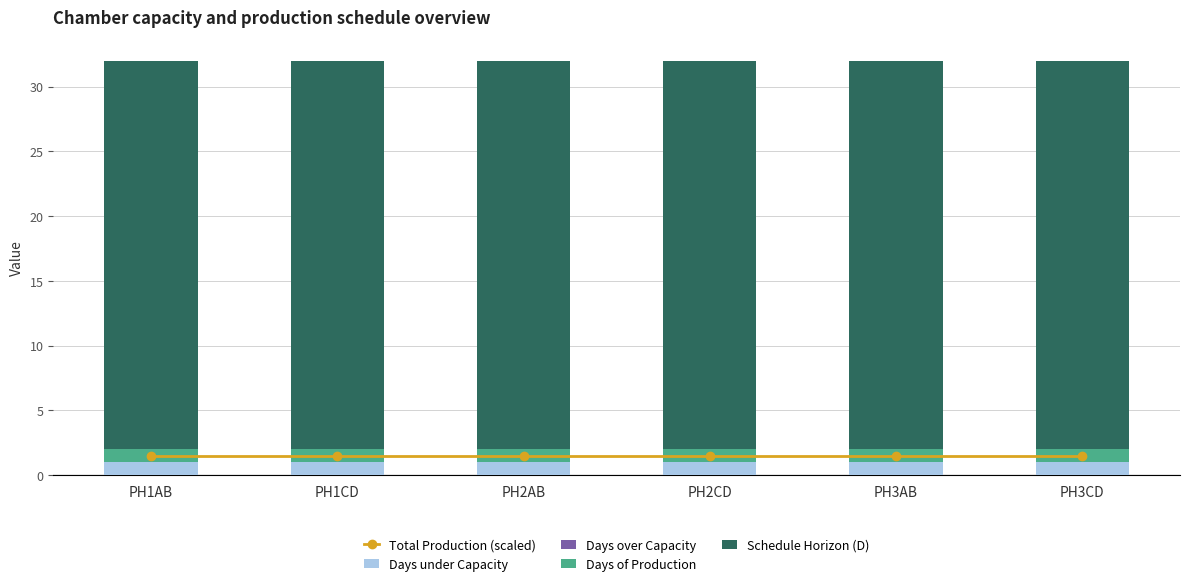

Which series changed the most between PH2AB and PH2CD?

Total Production (scaled)